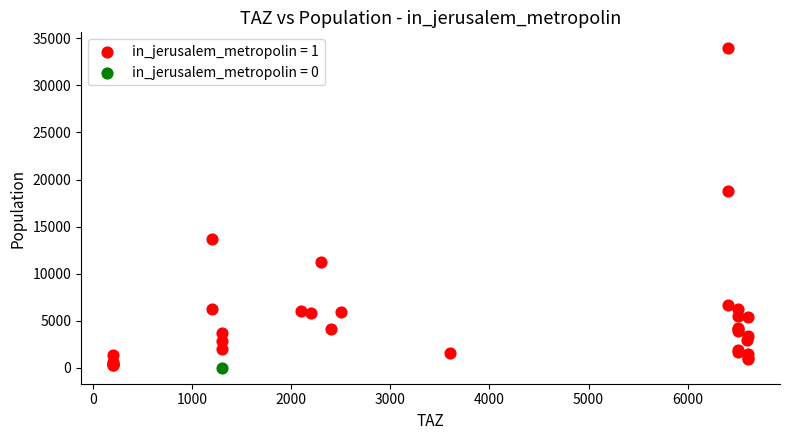

What are all the series names shown in the legend?

in_jerusalem_metropolin = 1, in_jerusalem_metropolin = 0